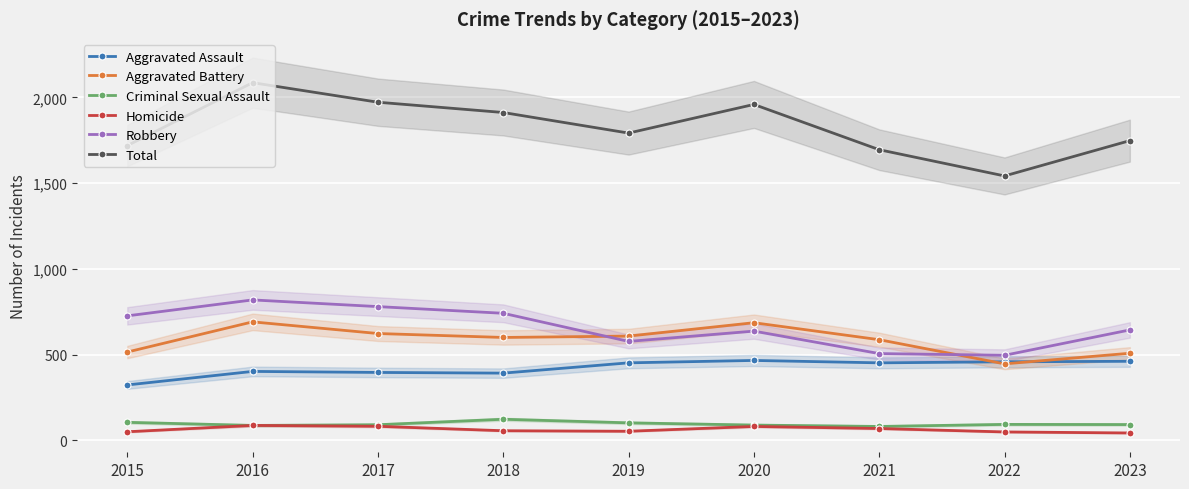

What is the sum of the Aggravated Battery values at 2017 and 2022?

1069